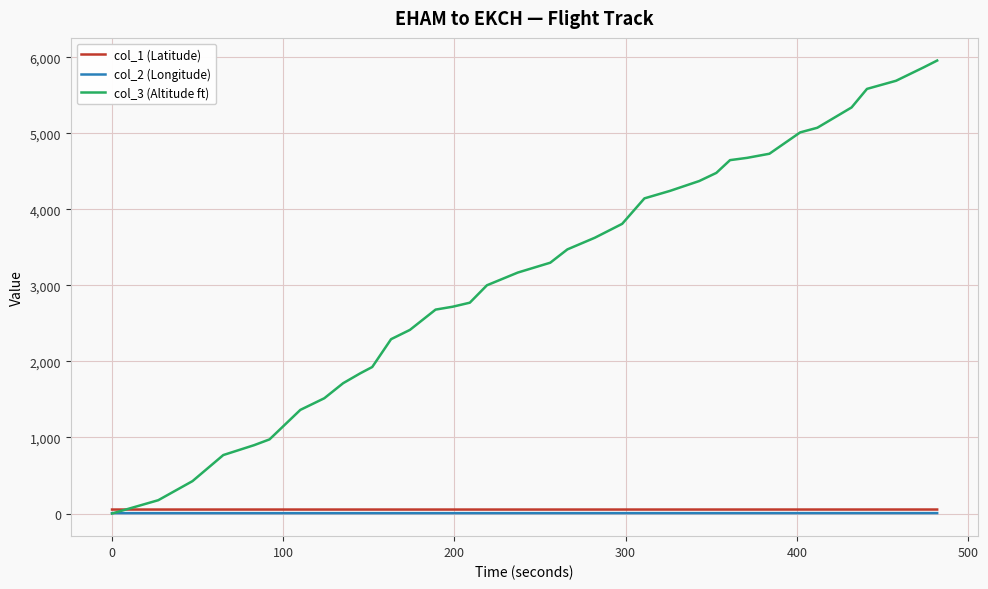

Which series has the largest total across all categories?

col_3 (Altitude ft)